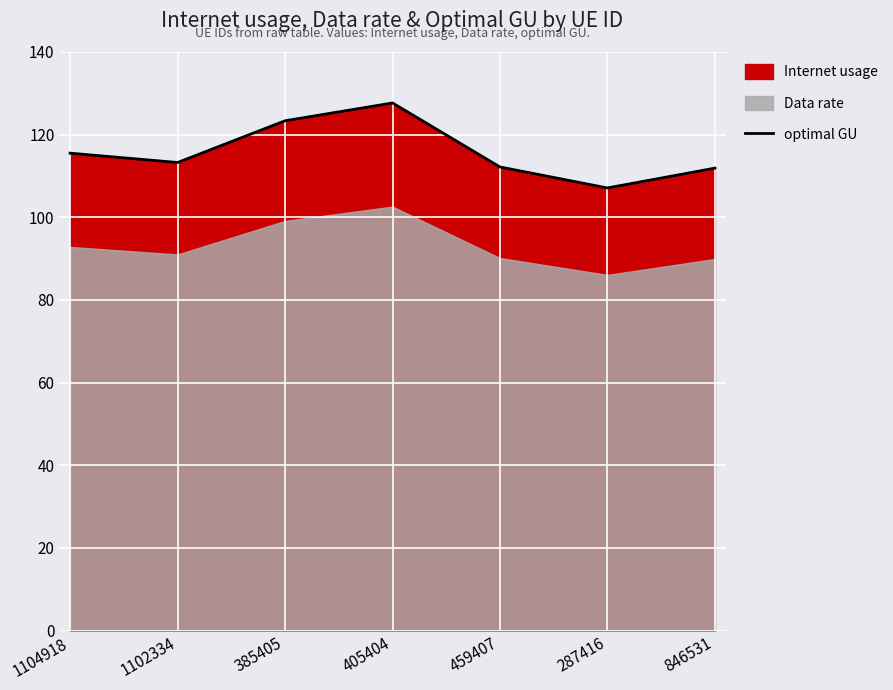

Reading left to right, transcribe all the data shown in this chart.

115.5	113.3	123.4	127.7	112.2	107.1	111.9